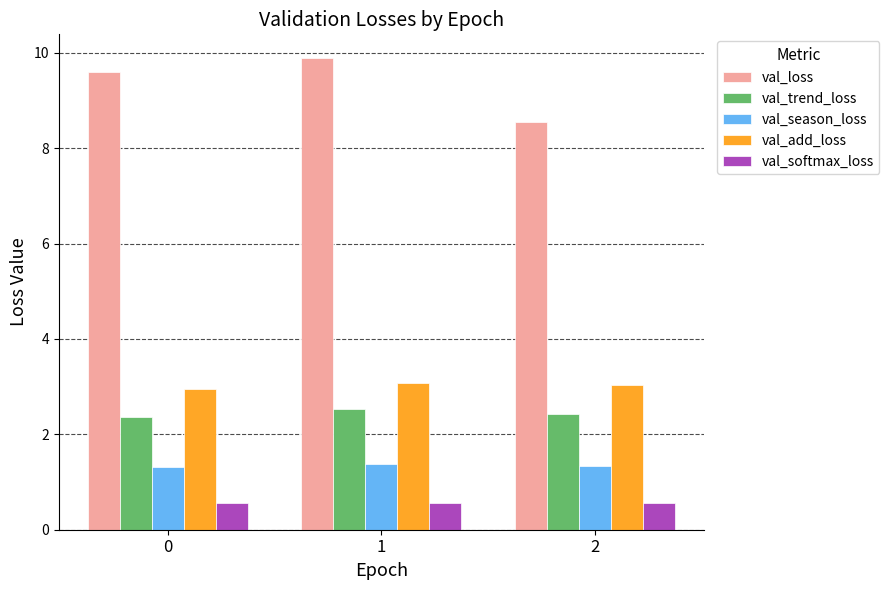

How many bars are there in each group?

5